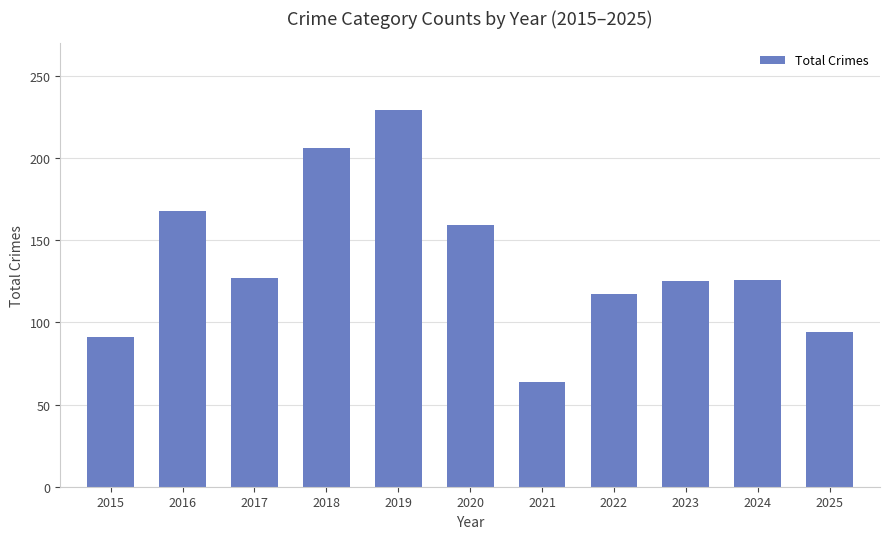

How many data points does each series have?

11